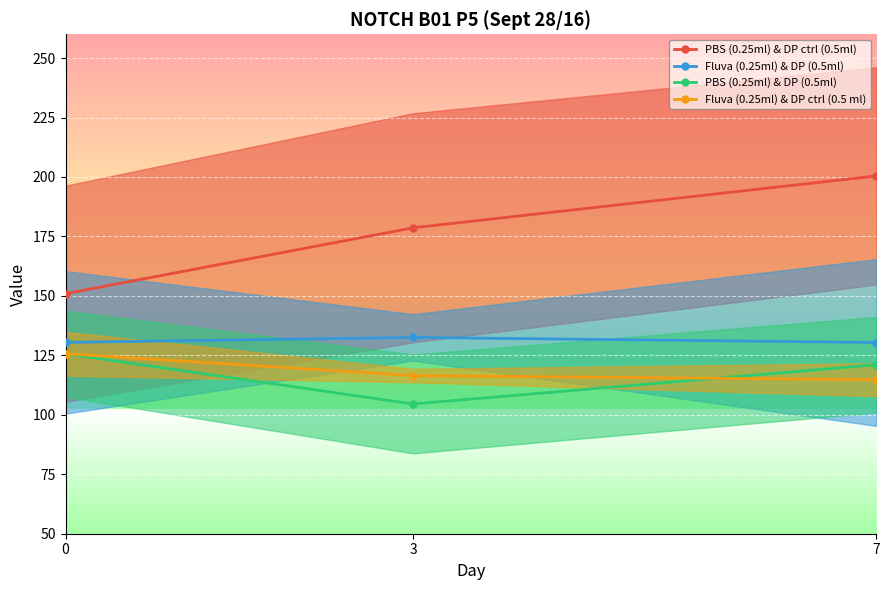

At which label does Fluva (0.25ml) & DP ctrl (0.5 ml) reach its minimum?

7